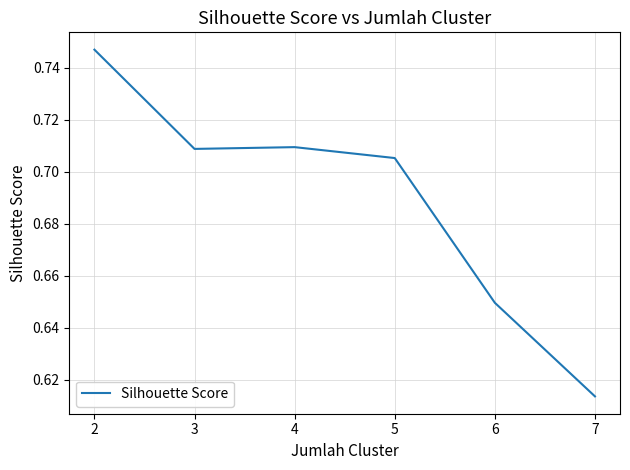

At which category does the data reach its first local valley?

3